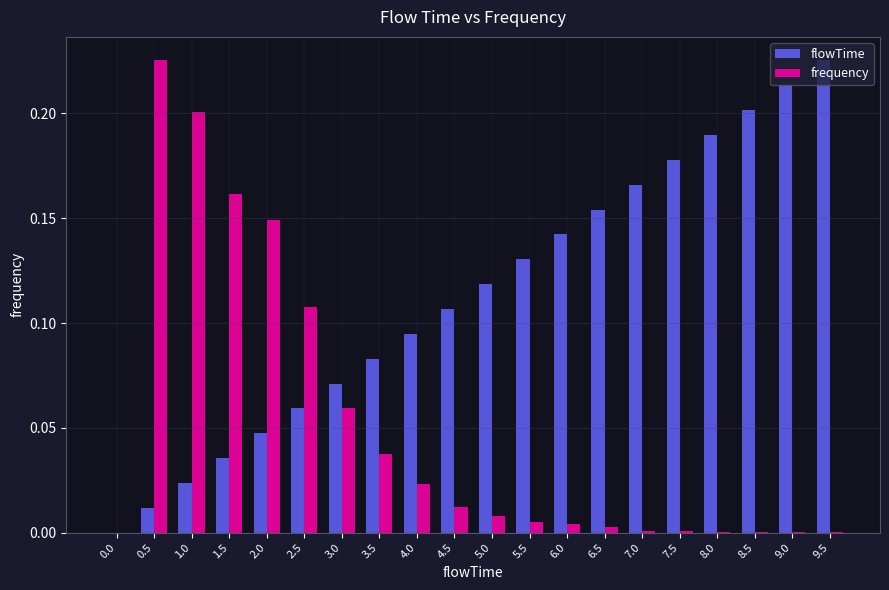

At which label does flowTime reach its peak?

9.5